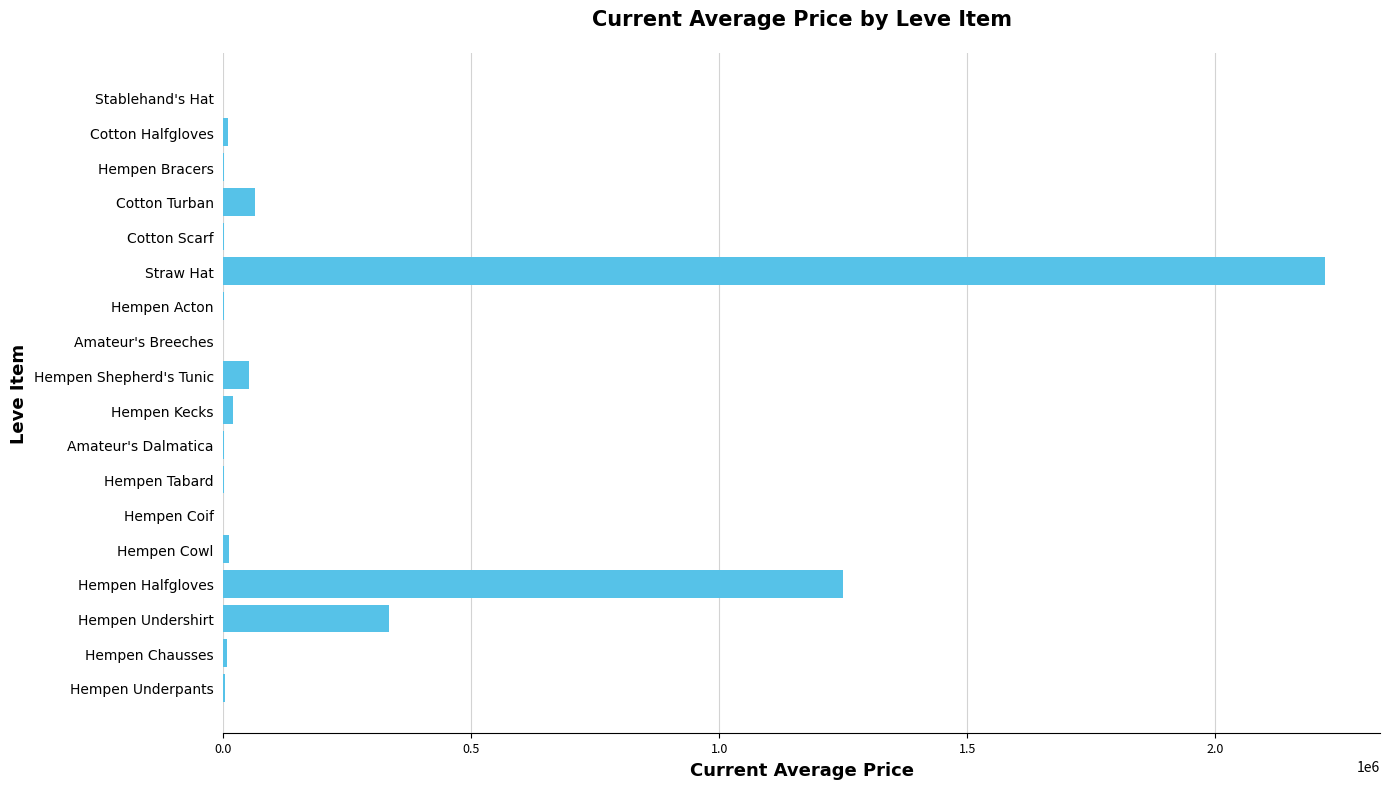

Which category has the highest value across all series?

Straw Hat